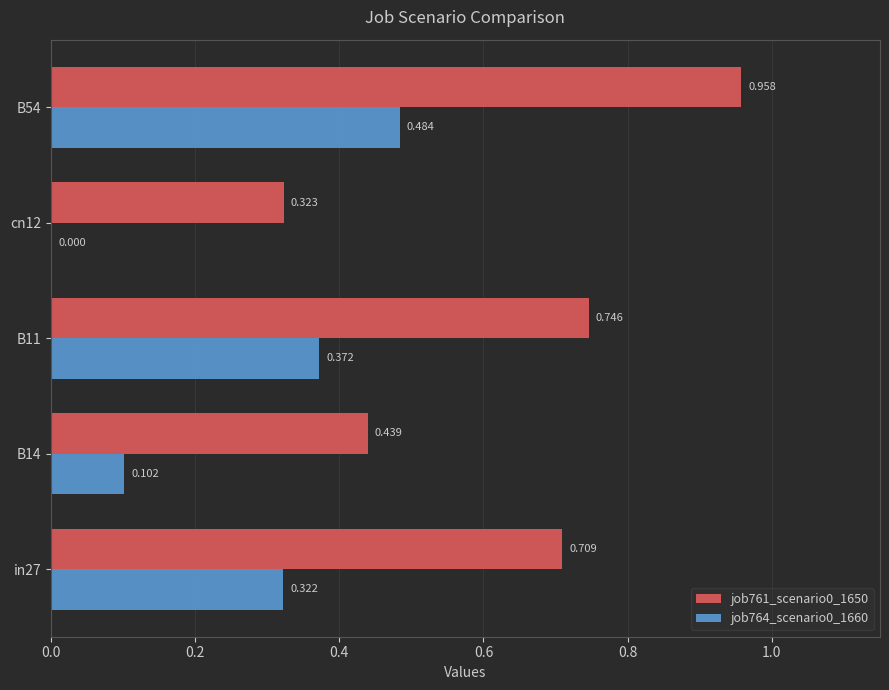

Which series has the largest range (max minus min)?

job761_scenario0_1650